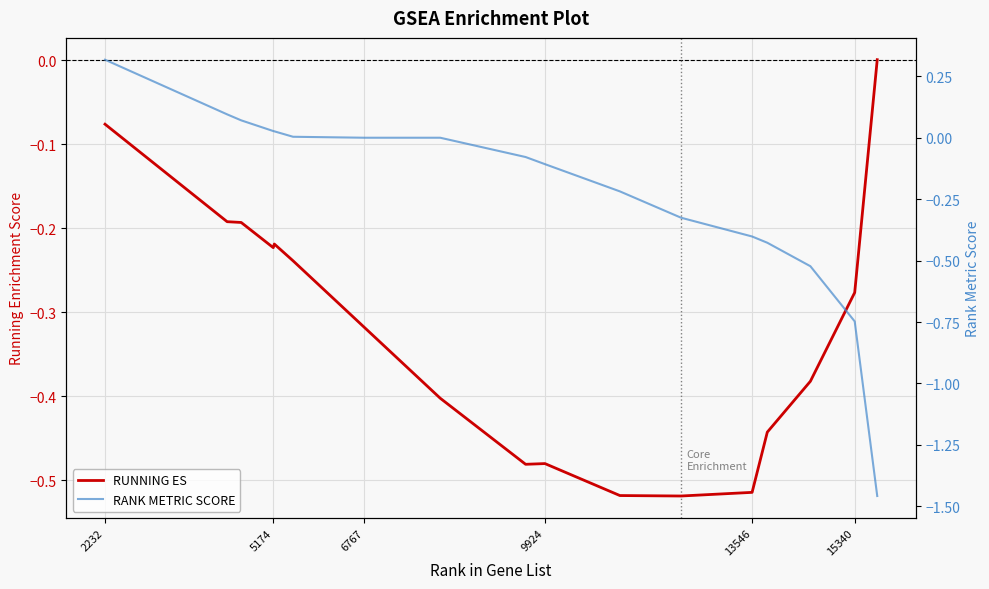

Reading left to right, what are all the values shown in this chart?

RUNNING ES: -0.1	-0.2	-0.2	-0.2	-0.2	-0.2	-0.3	-0.4	-0.5	-0.5	-0.5	-0.5	-0.5	-0.4	-0.4	-0.3	0.0
RANK METRIC SCORE: 0.3	0.1	0.1	0.0	0.0	0.0	0.0	0.0	-0.1	-0.1	-0.2	-0.3	-0.4	-0.4	-0.5	-0.7	-1.5